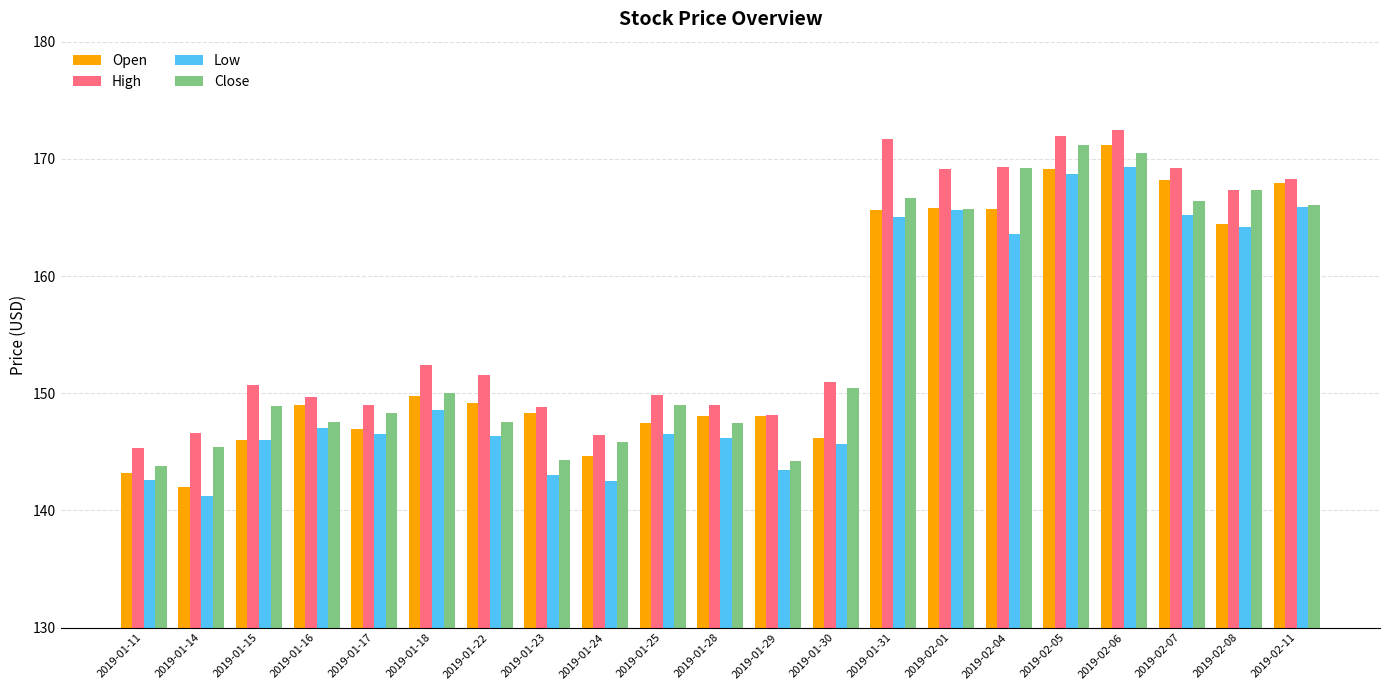

What is the value of the Open bar at the 10th from the left?

147.5